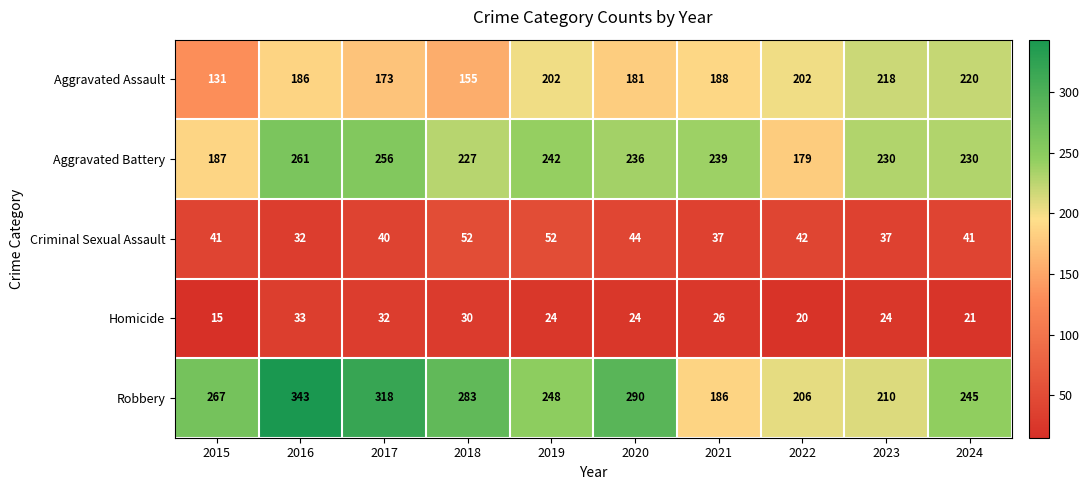

Which label corresponds to the largest value in the chart?

2016